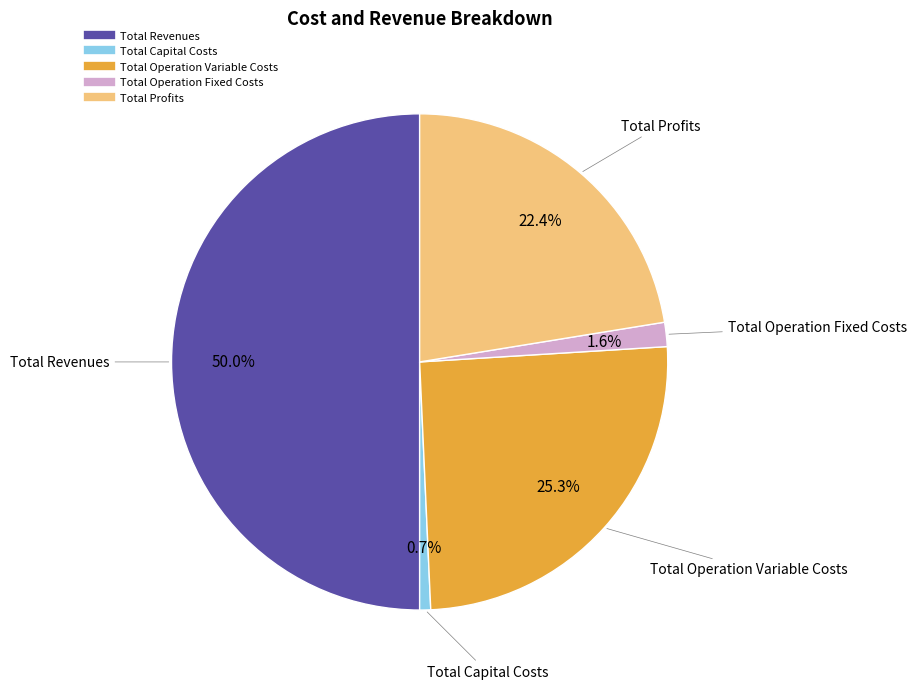

Does Total Operation Fixed Costs represent more than half of the total?

No